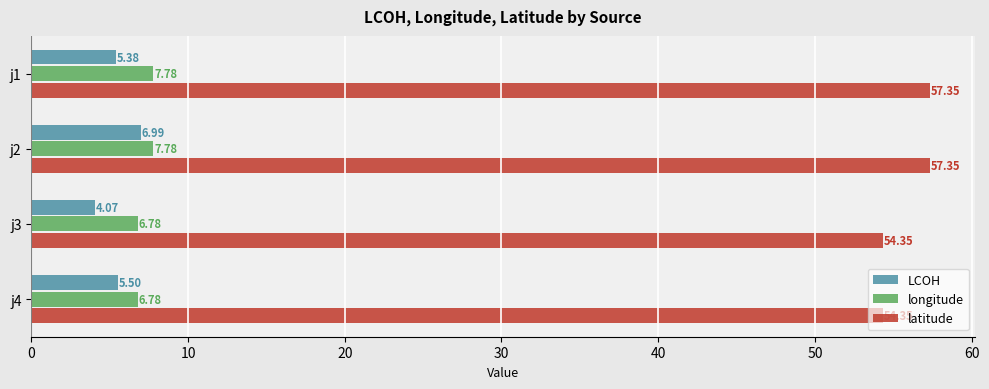

Between j2 and j3, which series saw the biggest shift?

latitude